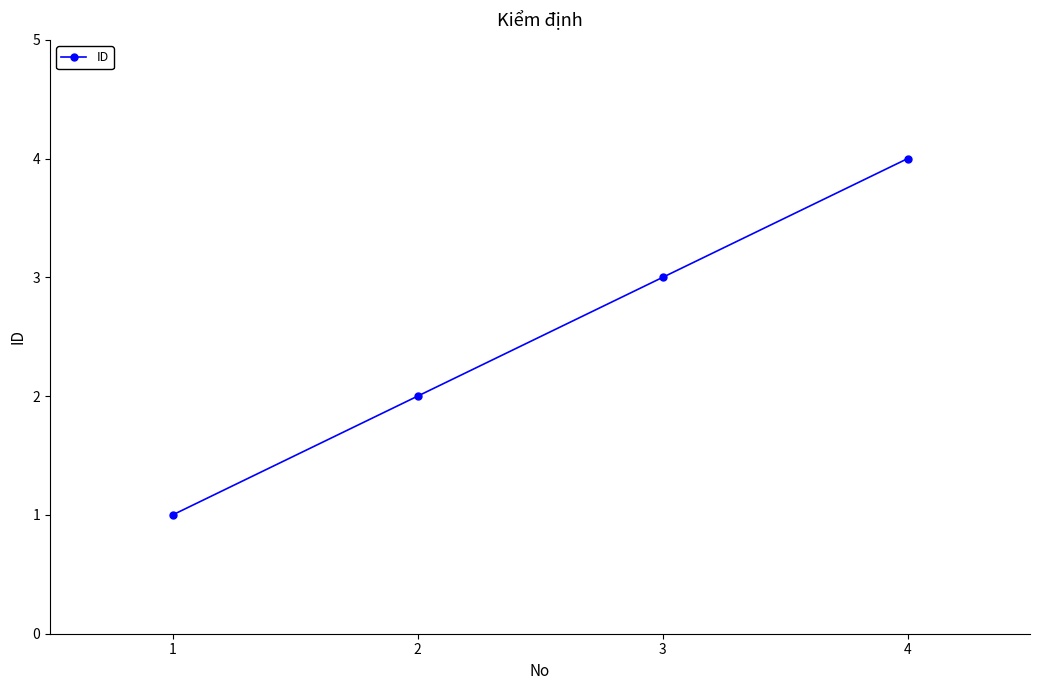

Reading right to left, what are all the values shown in this chart?

4	3	2	1